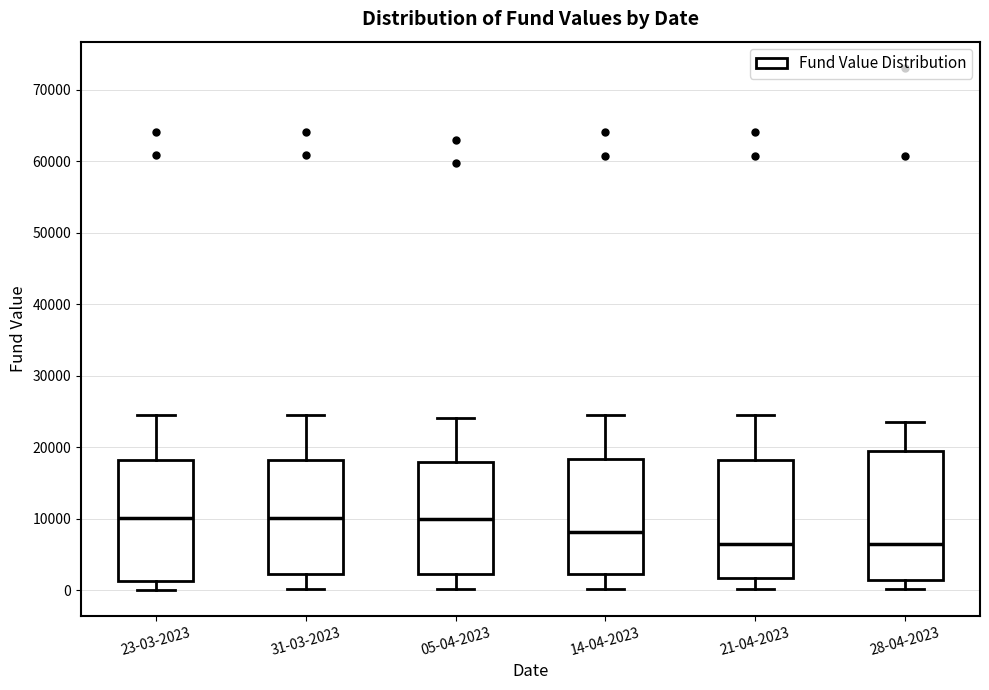

Reading left to right, transcribe this box plot: for each box, give where its median line is, the range the box spans, and where its two whiskers end, as read against the y-axis. The values are not printed on the chart, so give them approximately, as read against the axis.

23-03-2023: median 10000, box 1000 to 18000, whiskers 0 to 24000
31-03-2023: median 10000, box 2000 to 18000, whiskers 0 to 24000
05-04-2023: median 10000, box 2000 to 18000, whiskers 0 to 24000
14-04-2023: median 8000, box 2000 to 18000, whiskers 0 to 24000
21-04-2023: median 6000, box 2000 to 18000, whiskers 0 to 24000
28-04-2023: median 6000, box 1000 to 20000, whiskers 0 to 23000